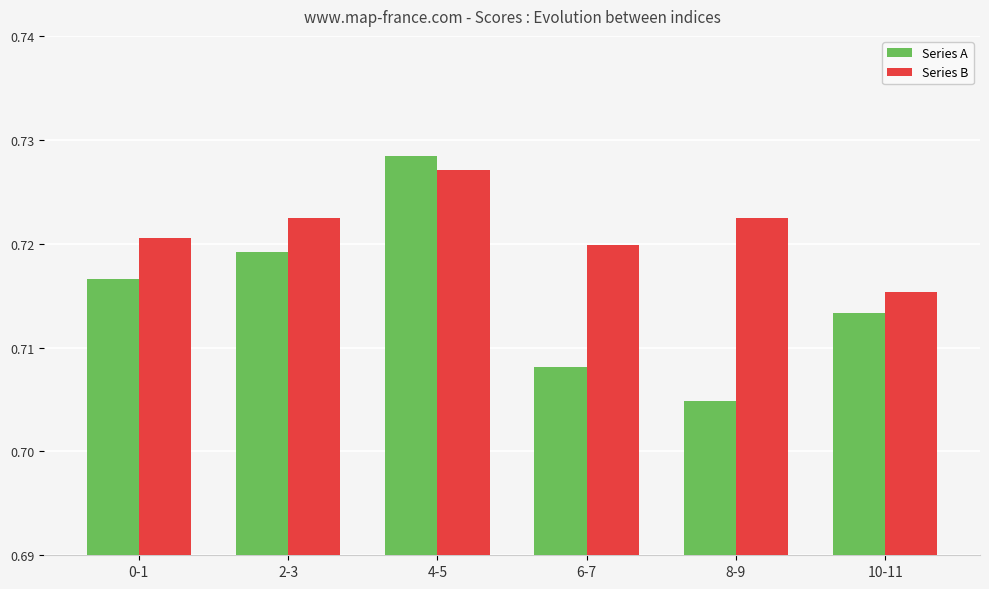

The value of Series A at 8-9 is 0.4. True or false?

False